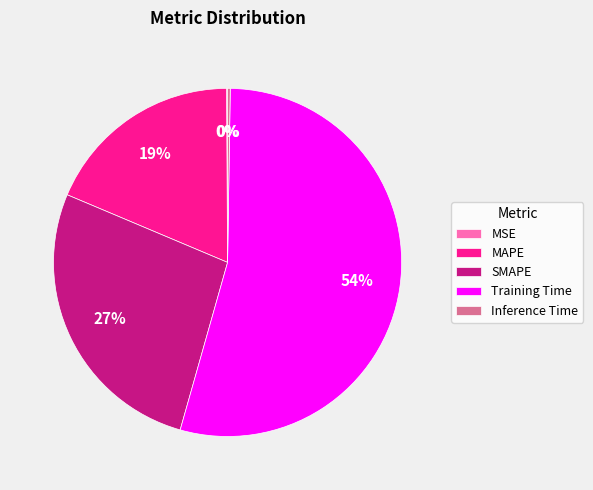

To the nearest percent, what percentage of the pie is SMAPE?

27%